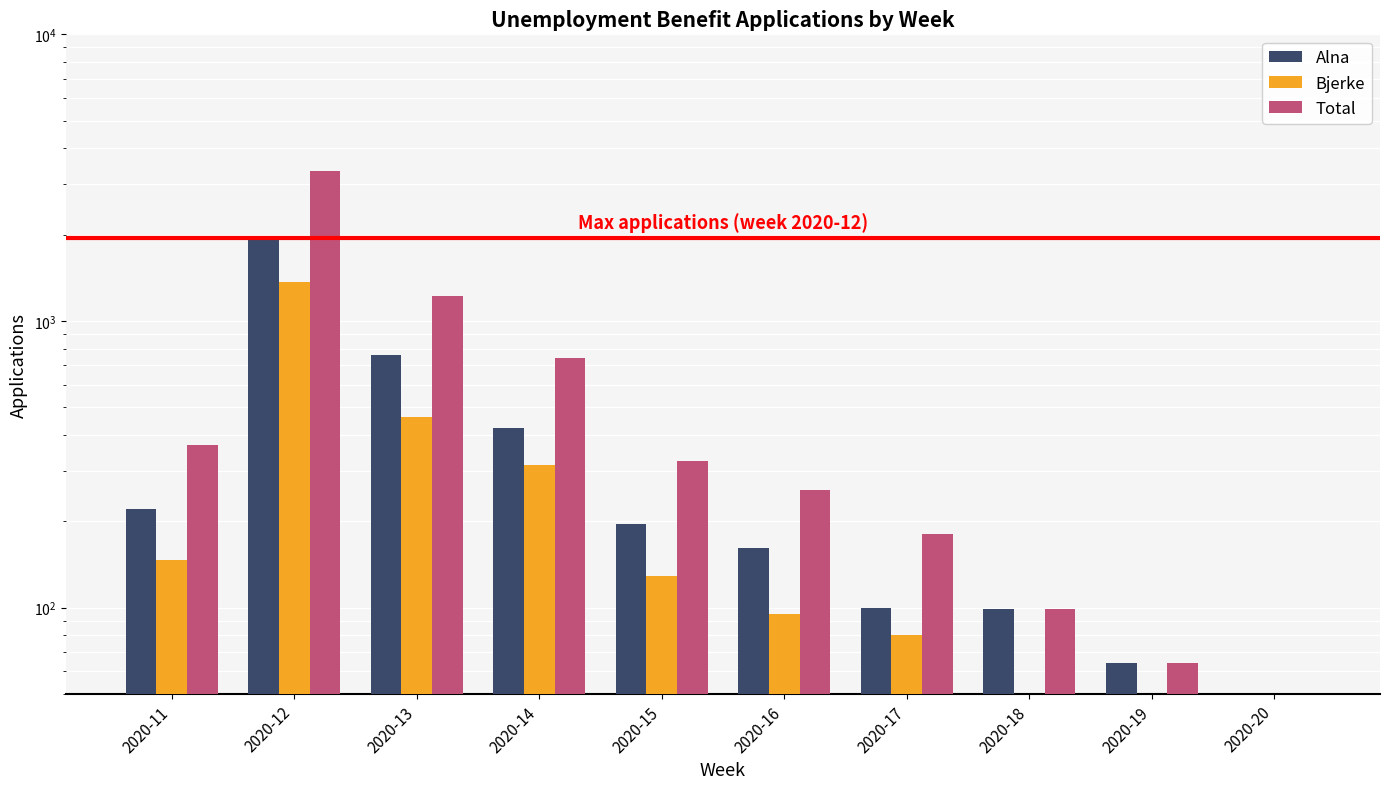

At how many categories does at least one series exceed 772?

2